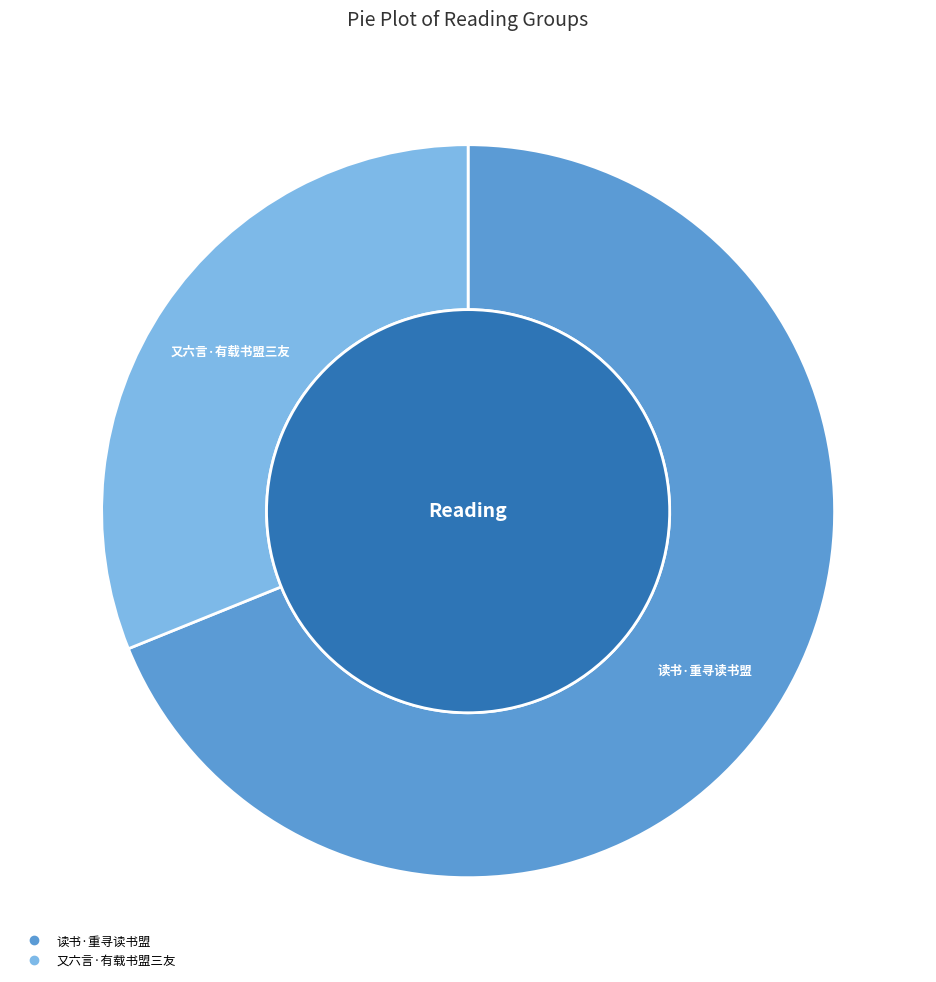

What percentage is NOT represented by 读书·重寻读书盟?

31.1%